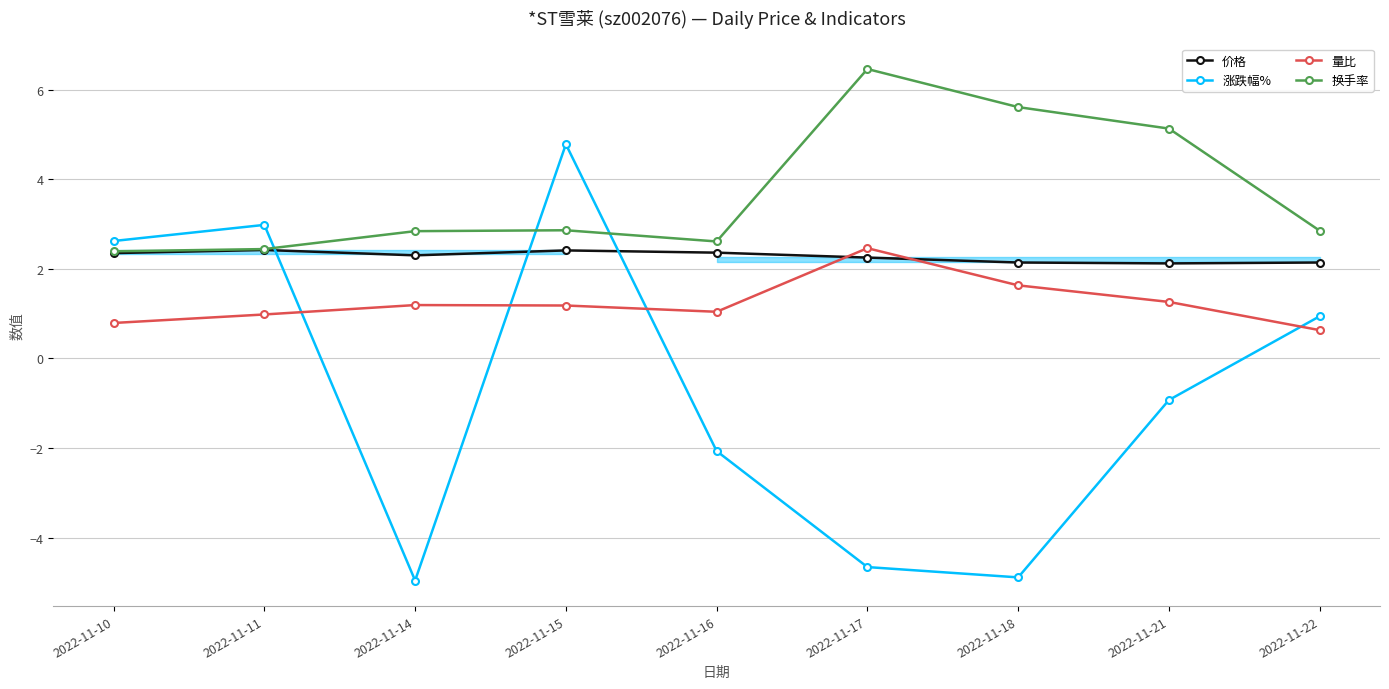

Reading right to left, list all the values displayed in this chart.

价格: 2022-11-22=2.1	2022-11-21=2.1	2022-11-18=2.1	2022-11-17=2.2	2022-11-16=2.4	2022-11-15=2.4	2022-11-14=2.3	2022-11-11=2.4	2022-11-10=2.4
涨跌幅%: 2022-11-22=0.9	2022-11-21=-0.9	2022-11-18=-4.9	2022-11-17=-4.7	2022-11-16=-2.1	2022-11-15=4.8	2022-11-14=-5.0	2022-11-11=3.0	2022-11-10=2.6
量比: 2022-11-22=0.6	2022-11-21=1.3	2022-11-18=1.6	2022-11-17=2.5	2022-11-16=1.0	2022-11-15=1.2	2022-11-14=1.2	2022-11-11=1.0	2022-11-10=0.8
换手率: 2022-11-22=2.9	2022-11-21=5.1	2022-11-18=5.6	2022-11-17=6.5	2022-11-16=2.6	2022-11-15=2.9	2022-11-14=2.8	2022-11-11=2.4	2022-11-10=2.4